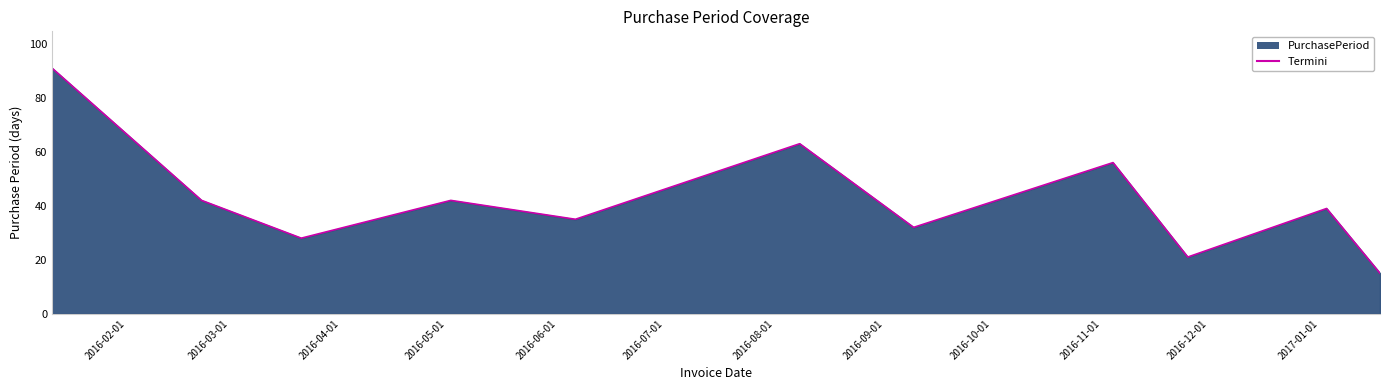

How many interior local peaks (higher than both neighbors) does the data have?

4